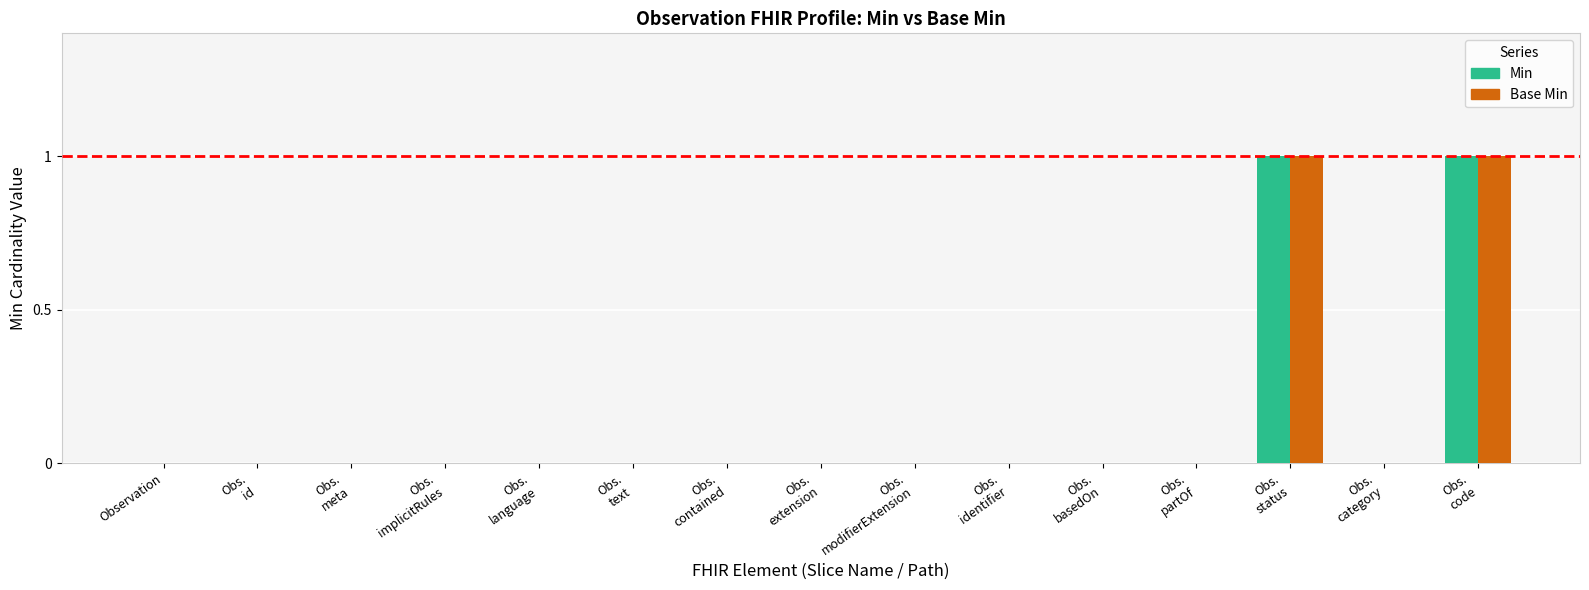

Between Obs.
modifierExtension and Obs.
basedOn, which series saw the biggest shift?

Min